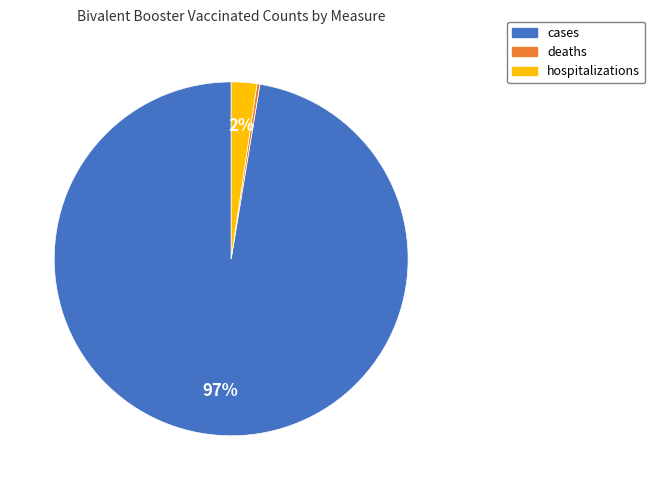

Combined, do cases and hospitalizations account for over 50%?

Yes